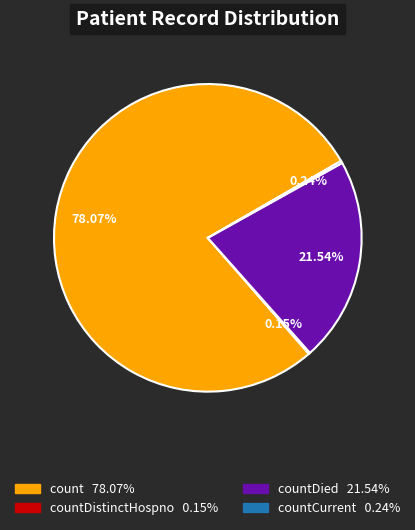

Does any single category account for the majority?

Yes